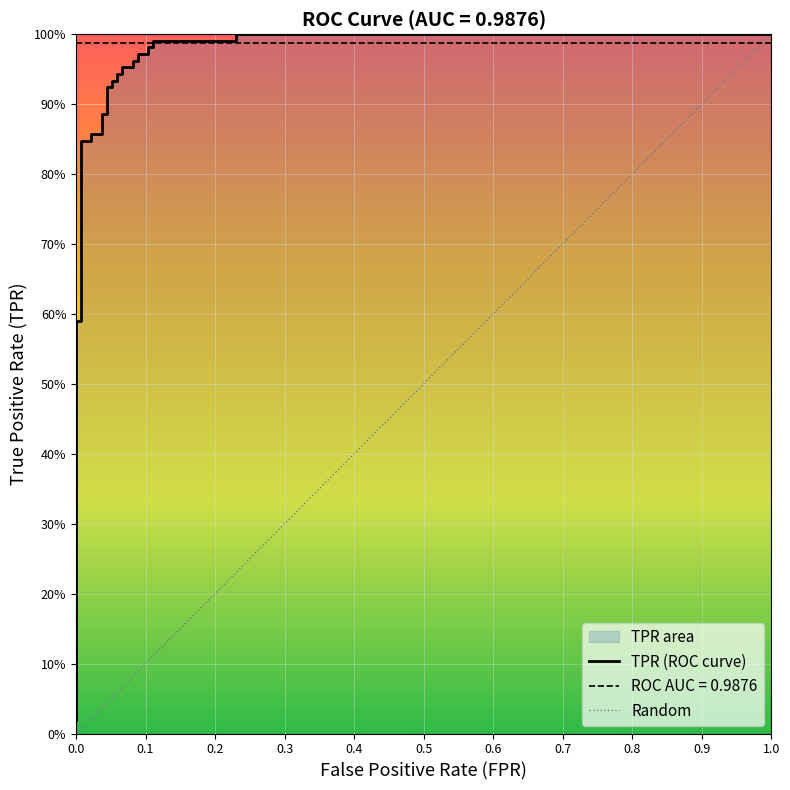

Where is the data nearest to the value 0?

fpr